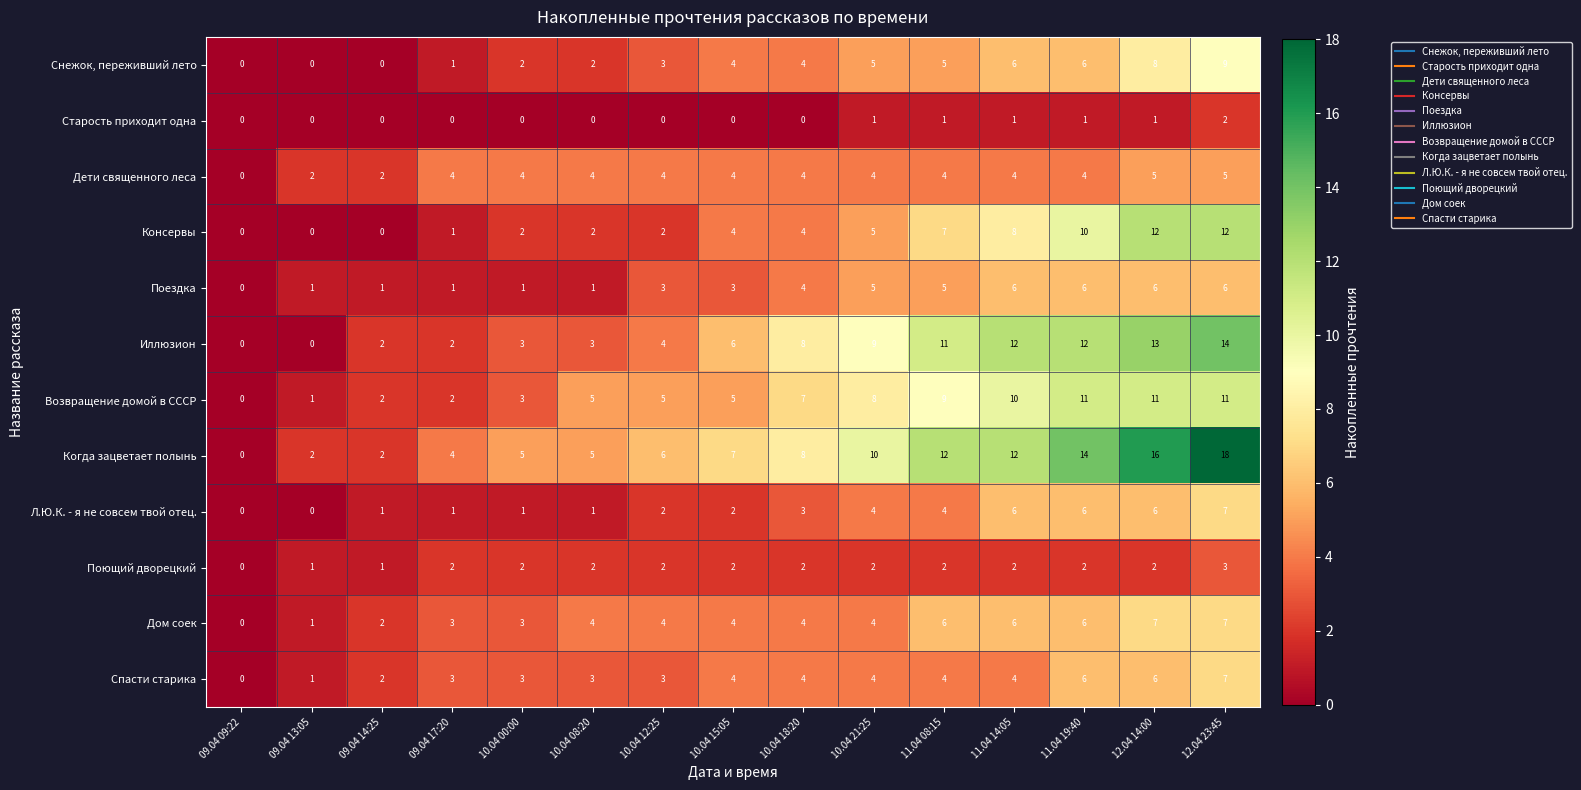

How many Поездка values are between 1 and 6?

14